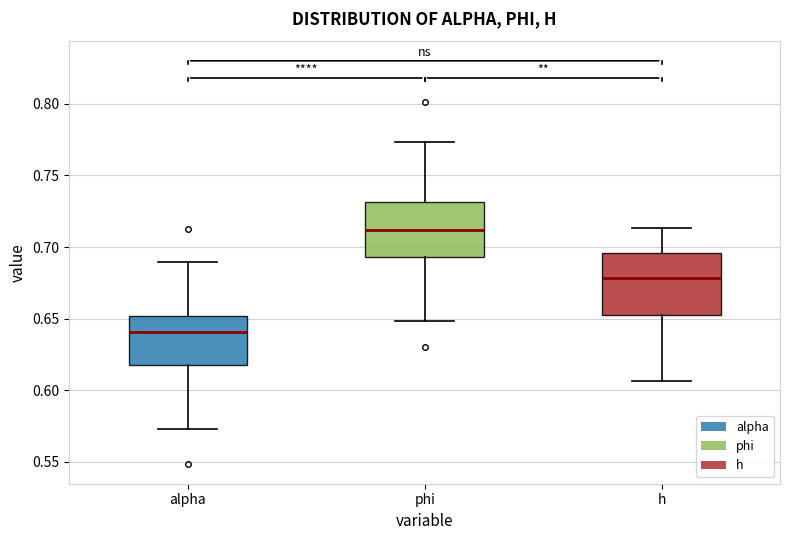

Where is the lower edge of the box for h on the y-axis? The values are not printed on the chart, so give them approximately, as read against the axis.

0.650